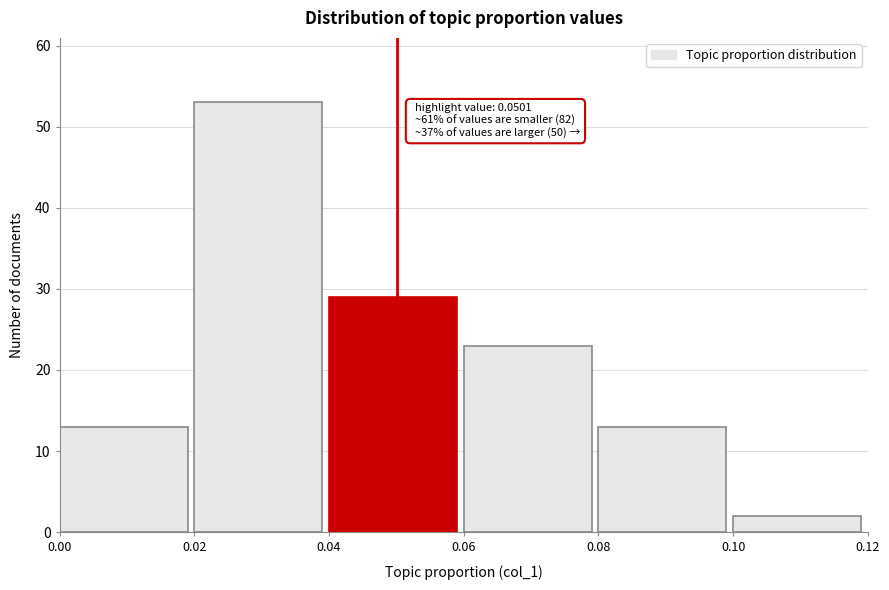

Which range on the x-axis has the tallest bar?

0.02 to 0.04